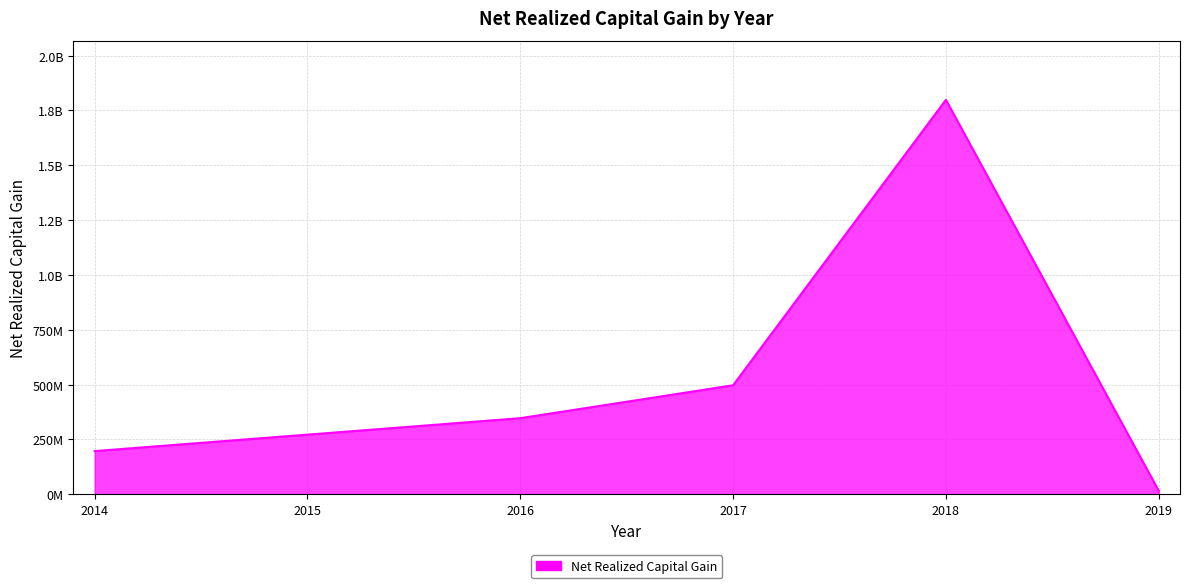

Does the chart have visible grid lines?

Yes